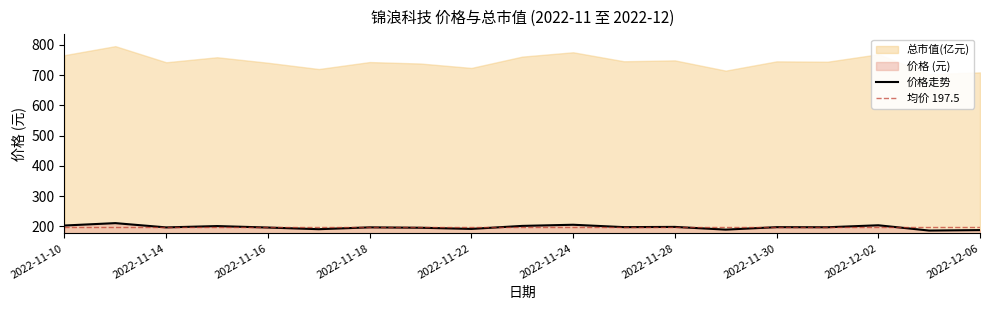

The chart shows a value of 197.4 at 2022-12-01. True or false?

True